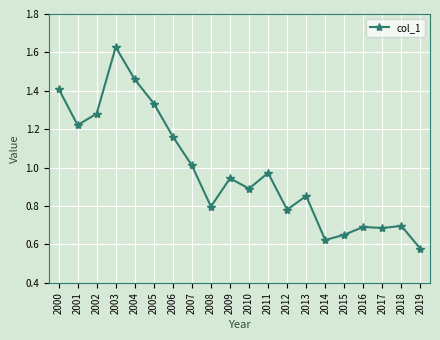

At which category does the chart reach its peak across all series?

2003